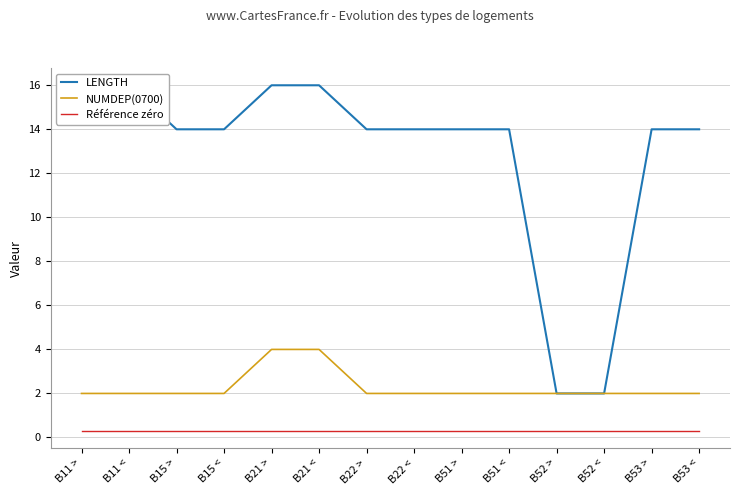

Which series changed the most between B21 < and B22 <?

LENGTH